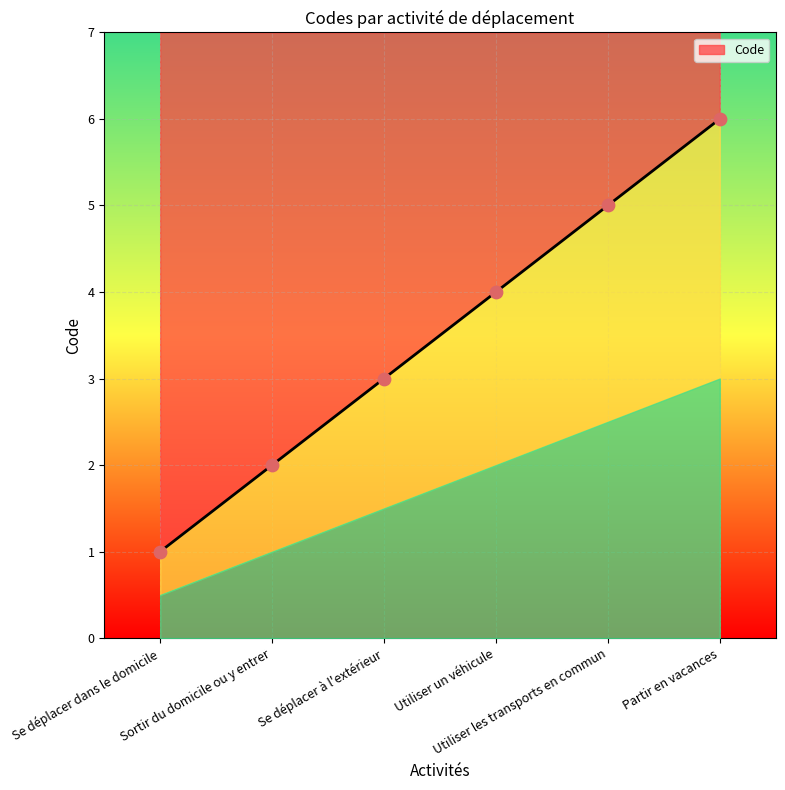

What is the change in value from Utiliser un véhicule to Partir en vacances?

+2